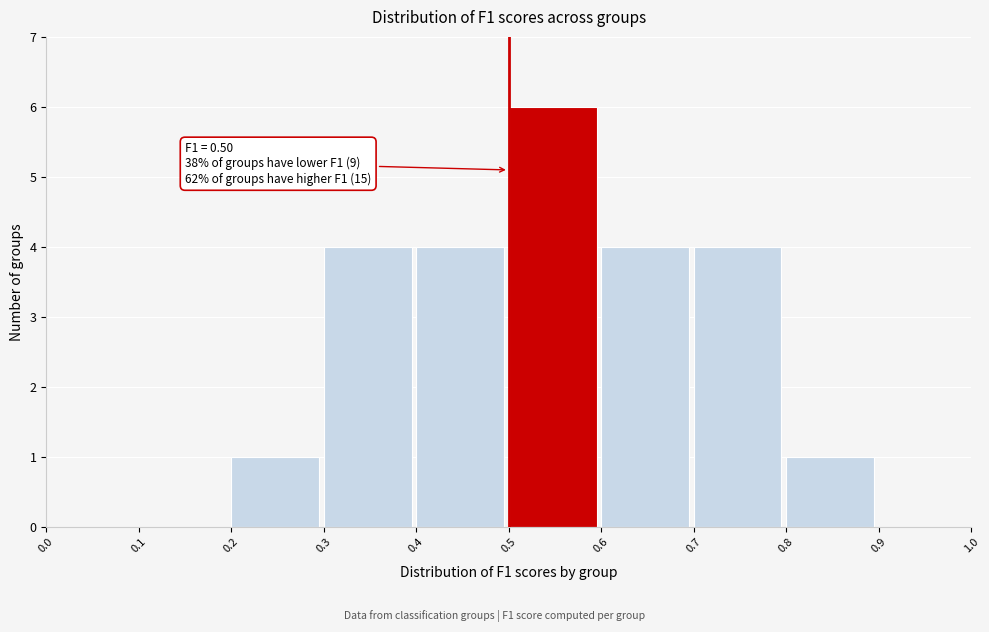

Over which range of the x-axis is the bar tallest?

0.5 to 0.6